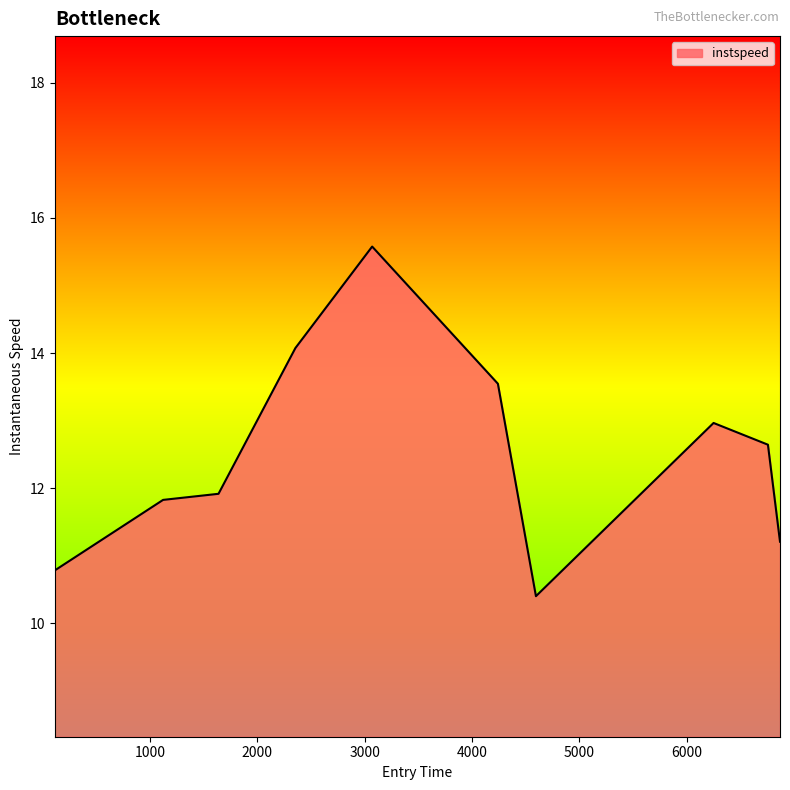

What is the greatest value displayed?

15.6